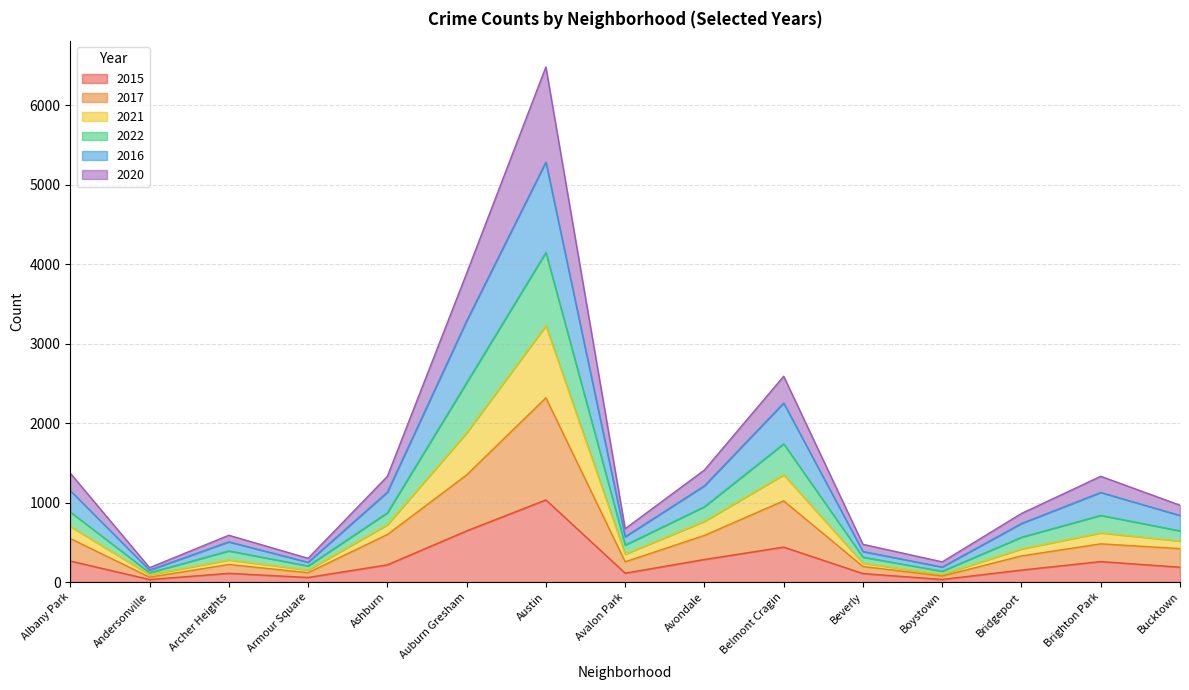

Is the value of 2016 at Albany Park greater than the value of 2022 at Austin?

No